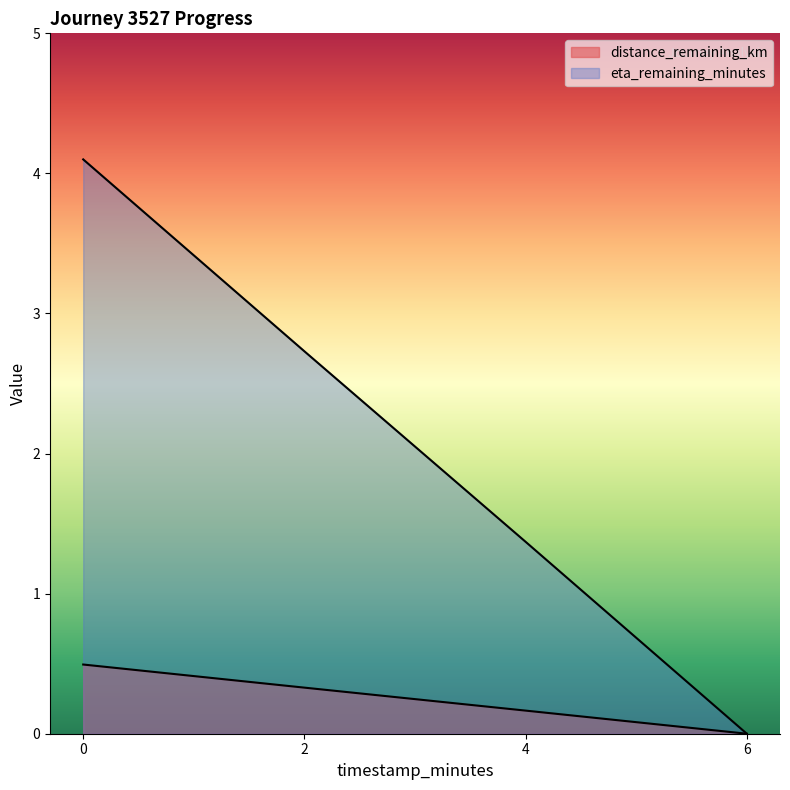

What is the sum of all eta_remaining_minutes values?

8.2